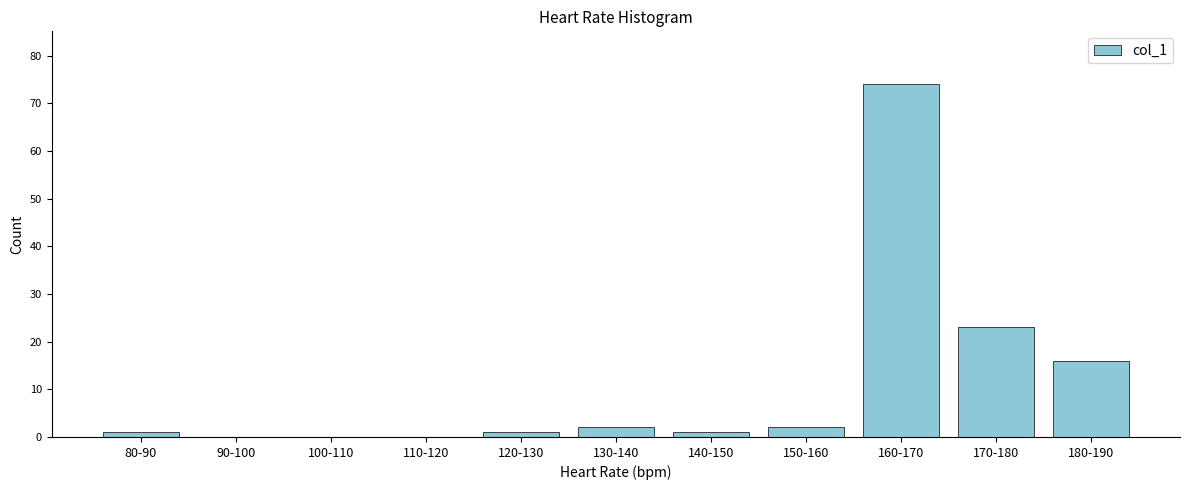

Reading left to right, extract all data points from this chart.

80-90=1	90-100=0	100-110=0	110-120=0	120-130=1	130-140=2	140-150=1	150-160=2	160-170=74	170-180=23	180-190=16